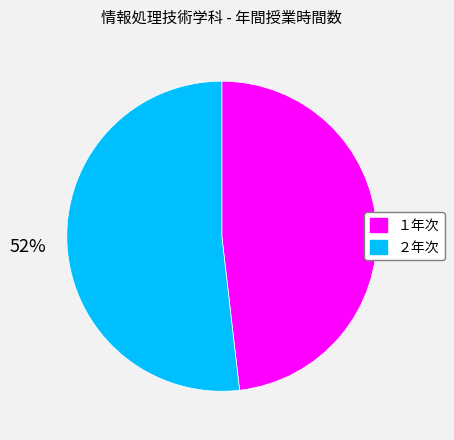

Is it true that ２年次 is 62% of the pie?

False